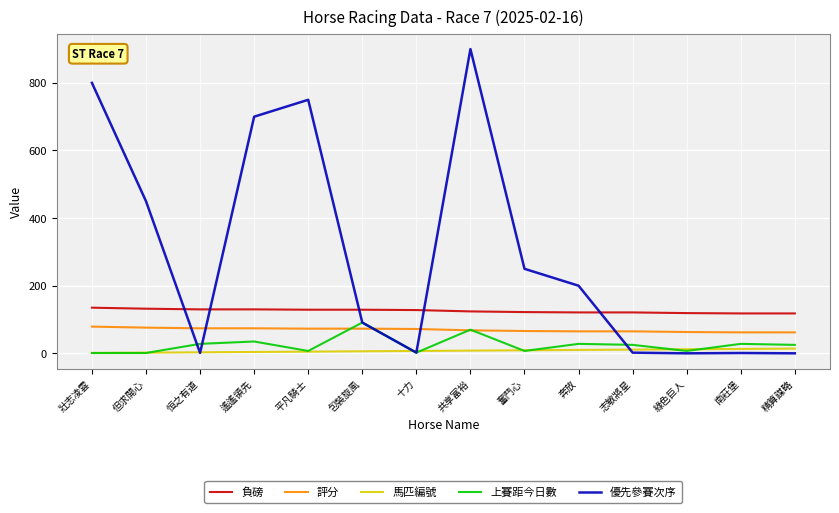

True or false: 負磅 and 評分 cross at least once.

False